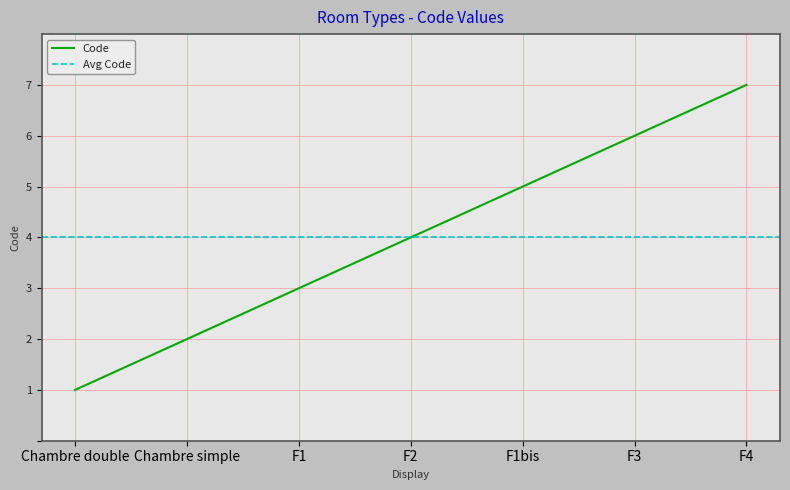

List the labels in order of value, smallest first.

Chambre double, Chambre simple, F1, F2, F1bis, F3, F4